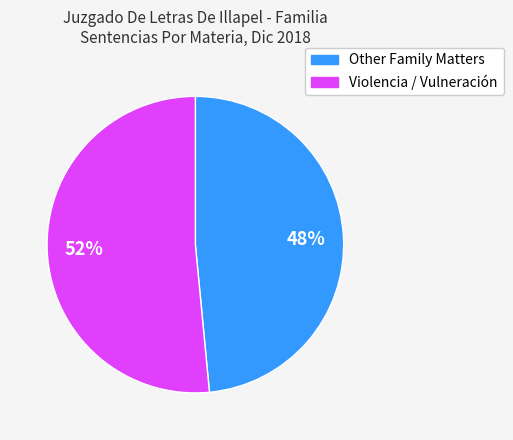

Is there any slice that represents more than half of the pie?

Yes